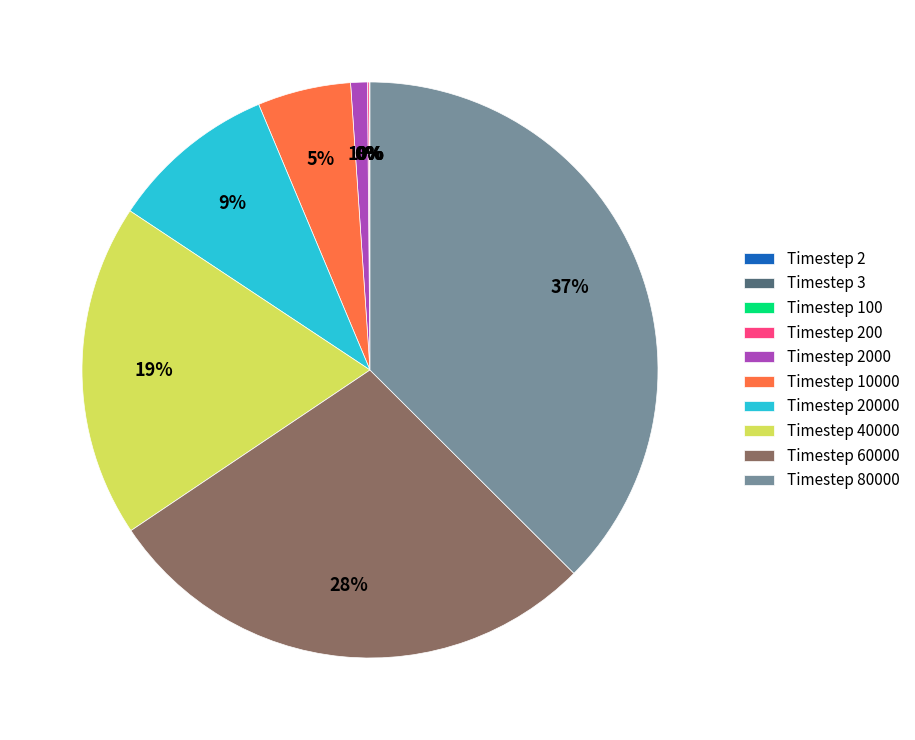

Is there any slice that represents more than half of the pie?

No